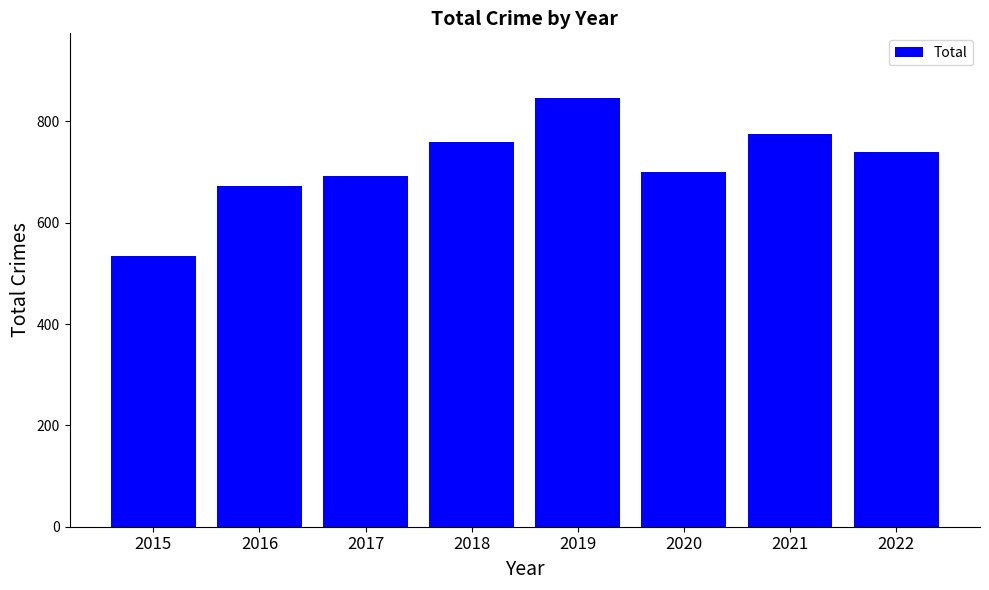

What is the value of the 4th bar from the left?

760